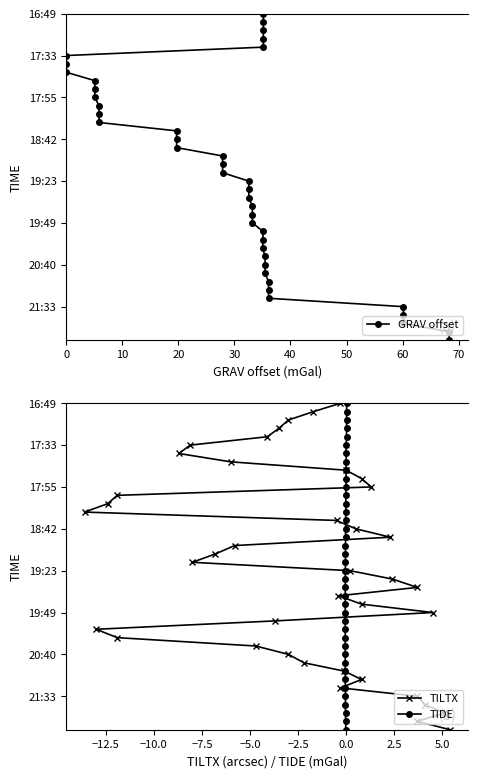

Which series has the largest range (max minus min)?

GRAV offset